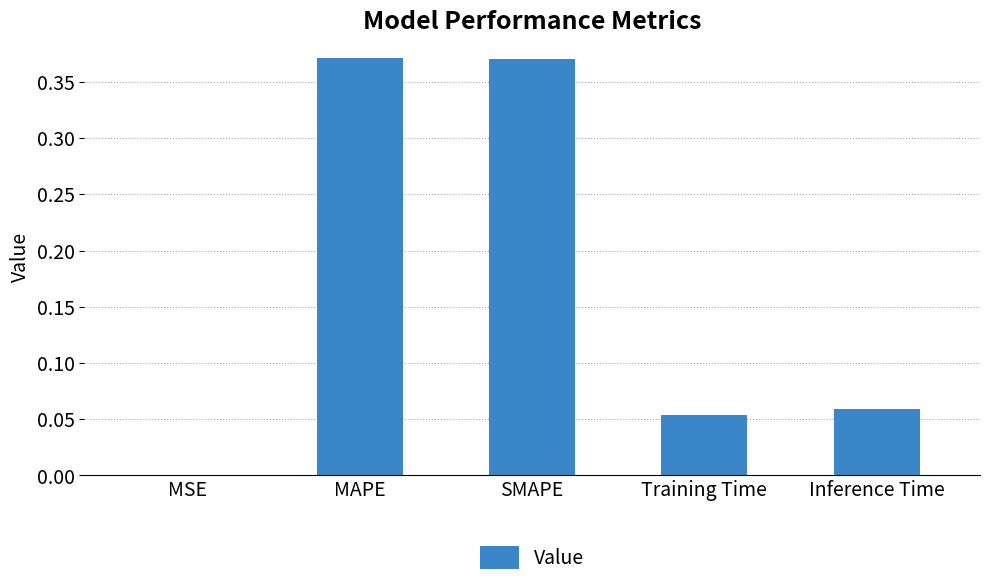

What is the change in value from MAPE to Inference Time?

-0.3